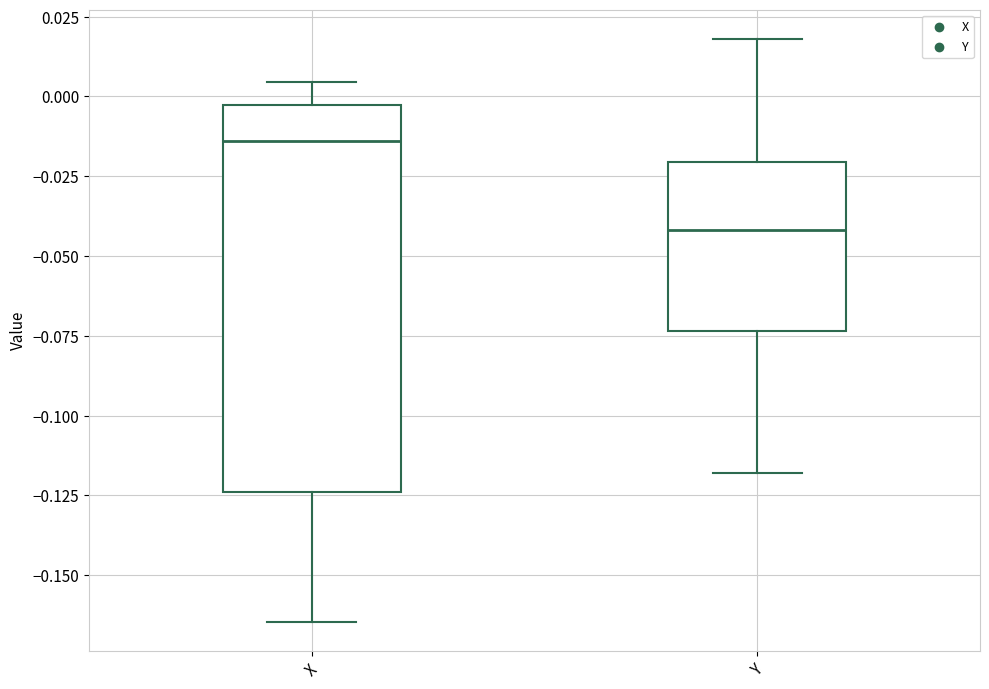

Which box has the highest median line?

X